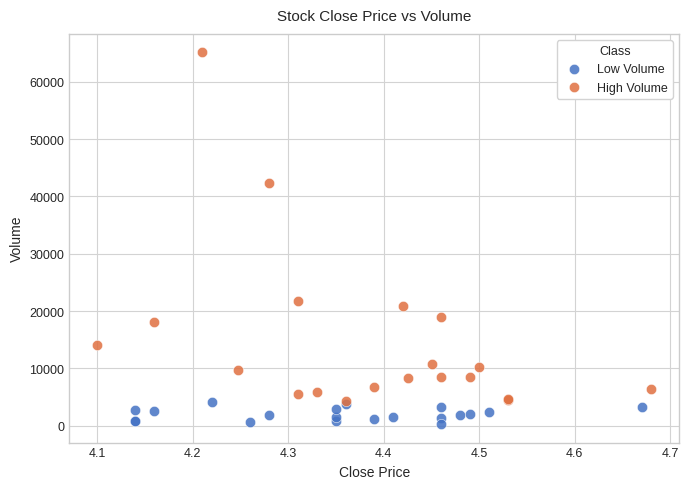

Which series has the largest Y range (max minus min)?

High Volume